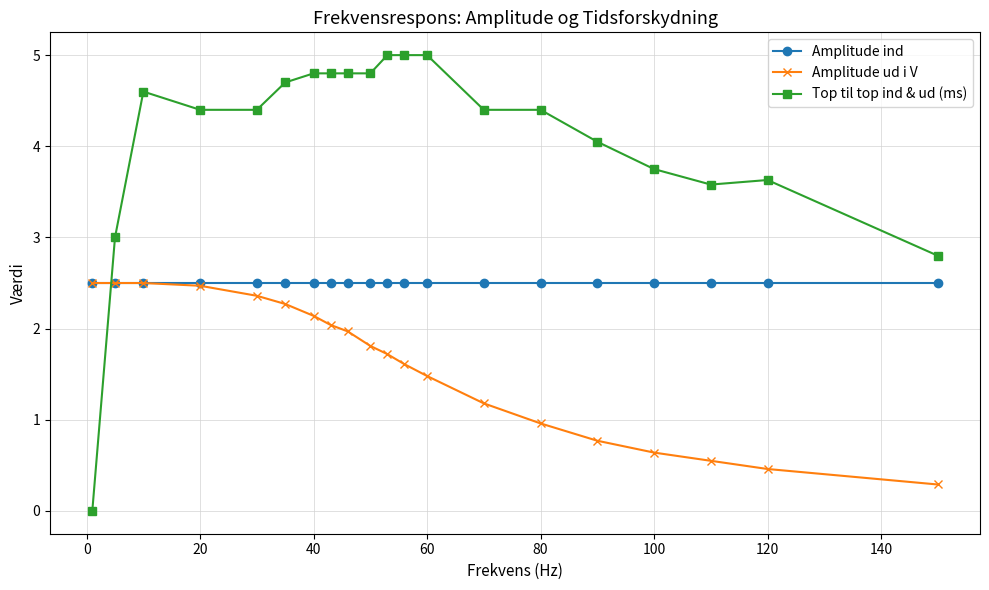

What is the difference between the maximum and minimum values in the Amplitude ud i V series?

2.2